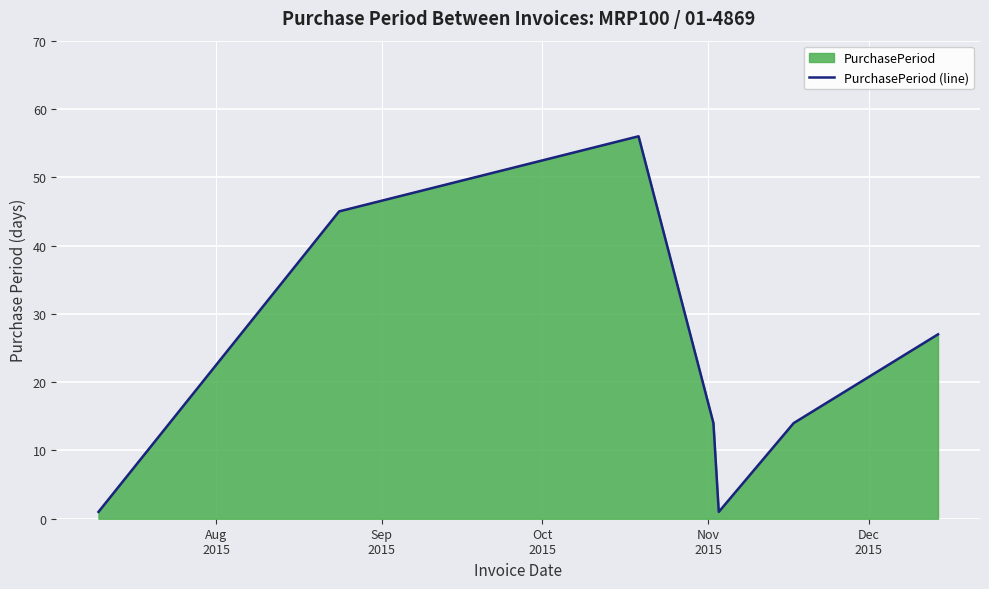

What is the smallest value displayed?

1